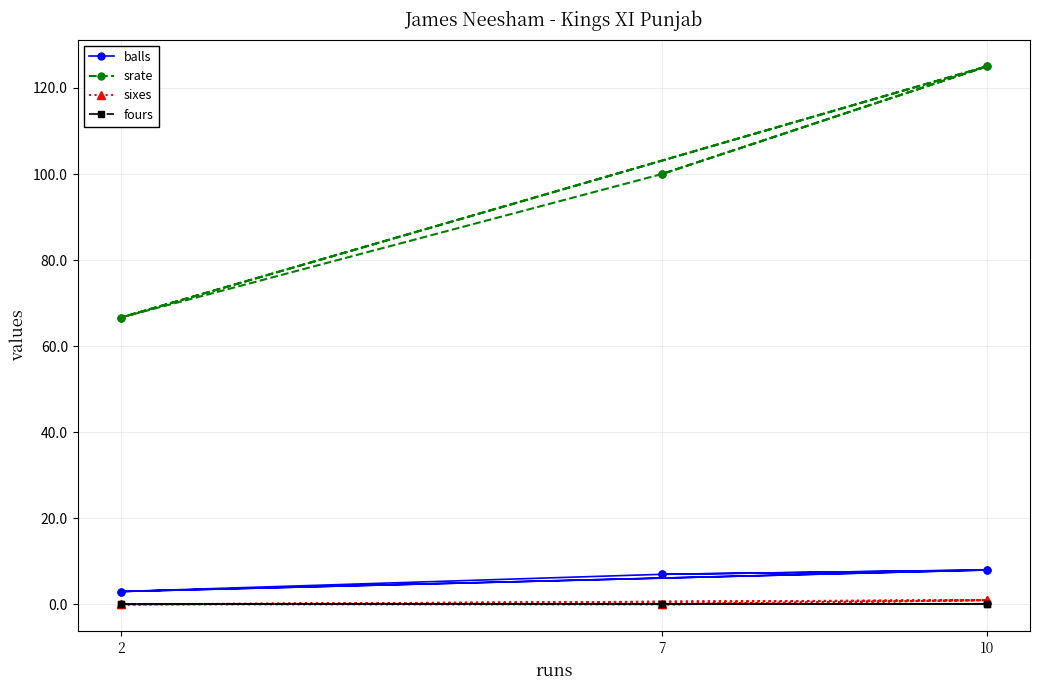

Between 10 and 7, which is larger?

10